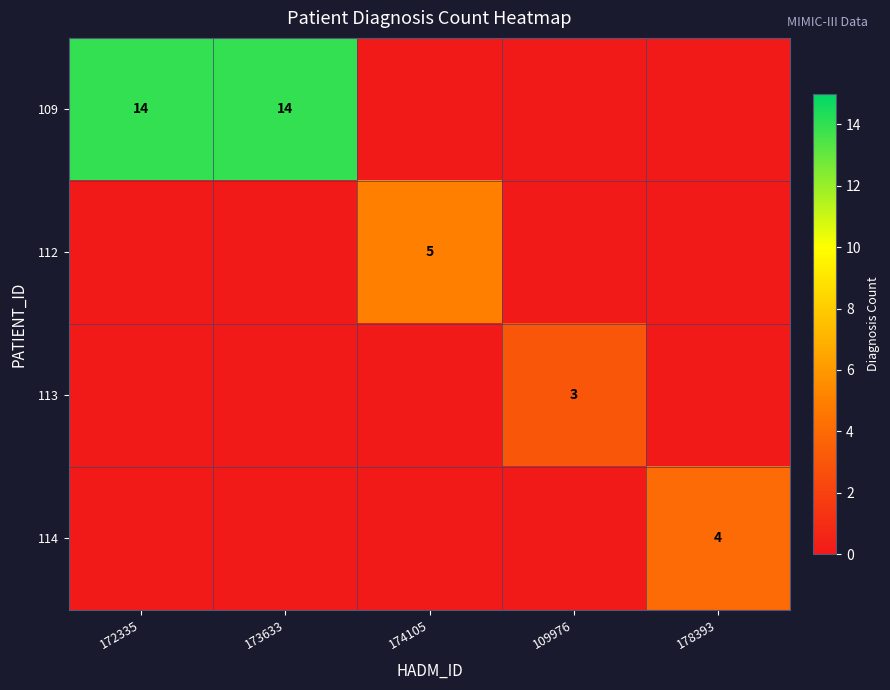

True or false: 109 has a value of 6 at 172335.

False